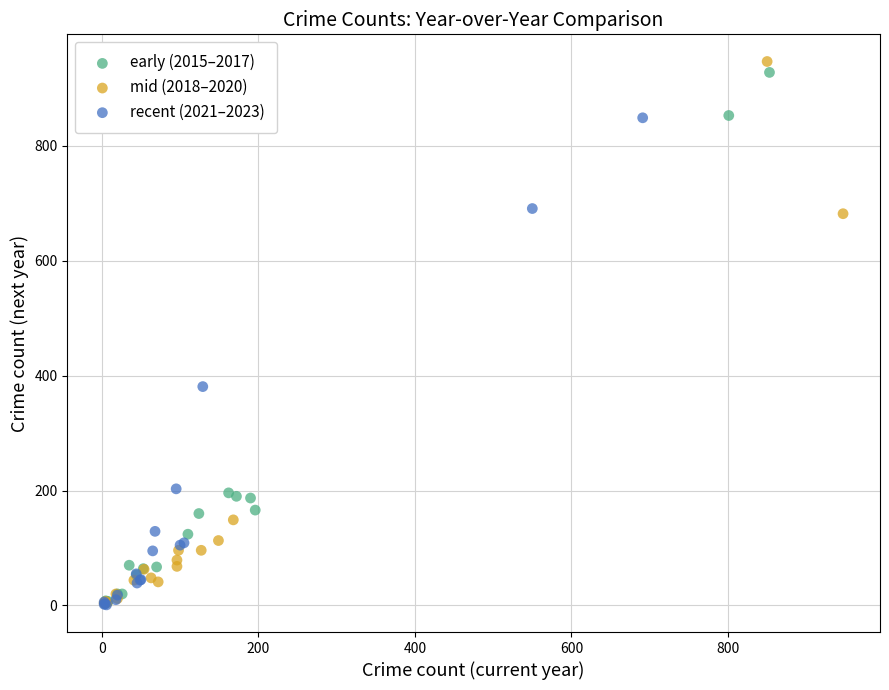

What are all the series names shown in the legend?

early (2015–2017), mid (2018–2020), recent (2021–2023)